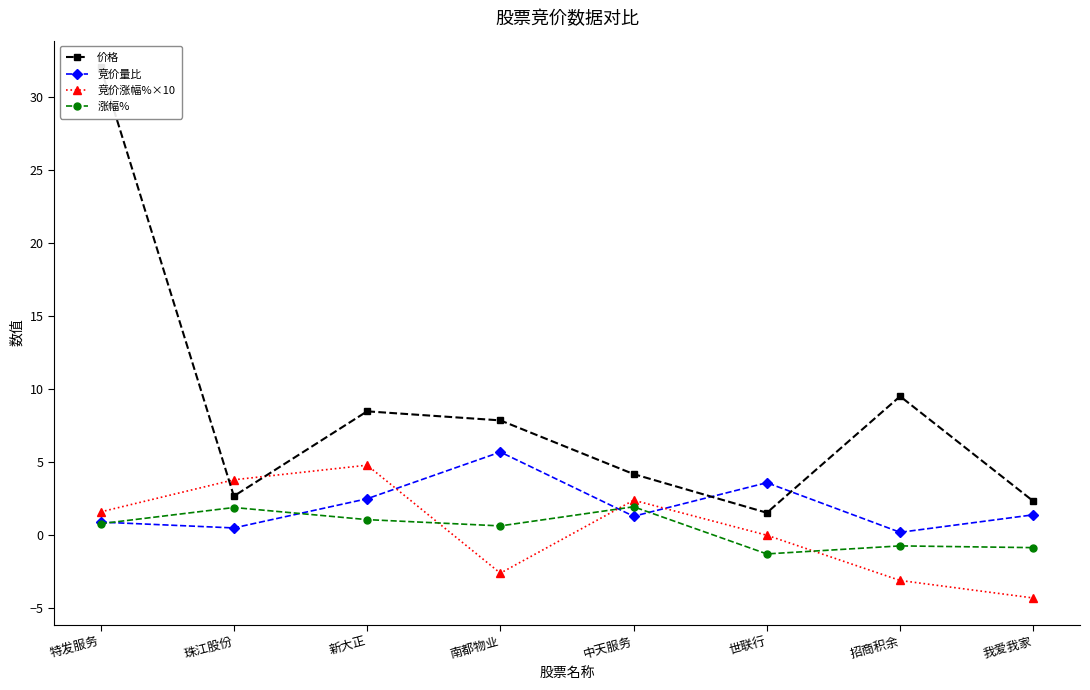

Which series has the largest total across all categories?

价格